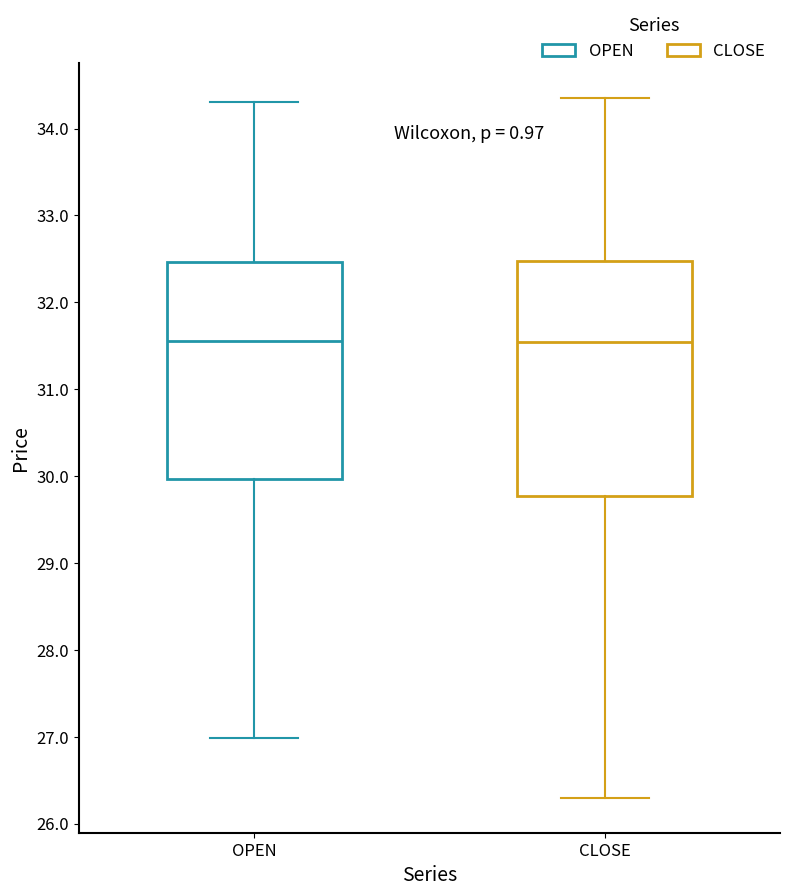

Which box is the tallest, from its lower edge to its upper edge?

CLOSE